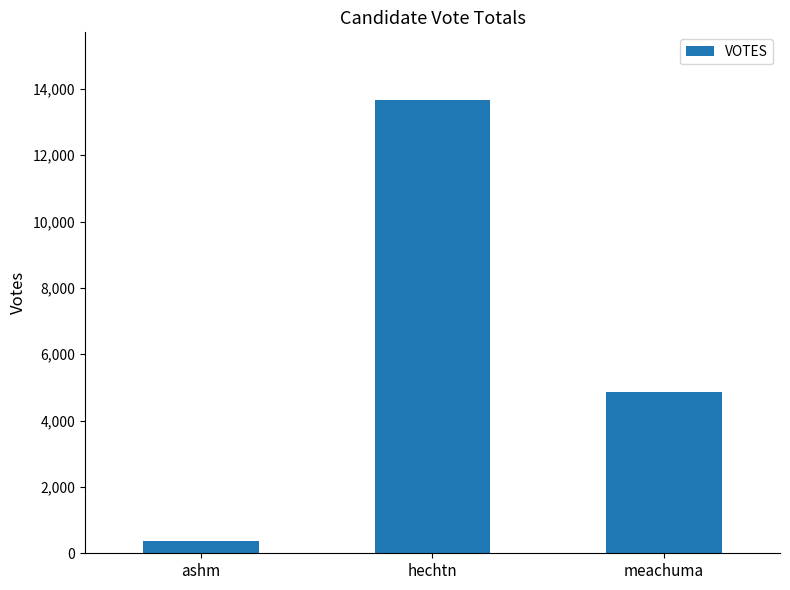

Reading left to right, list all the values displayed in this chart.

ashm=375	hechtn=13656	meachuma=4859